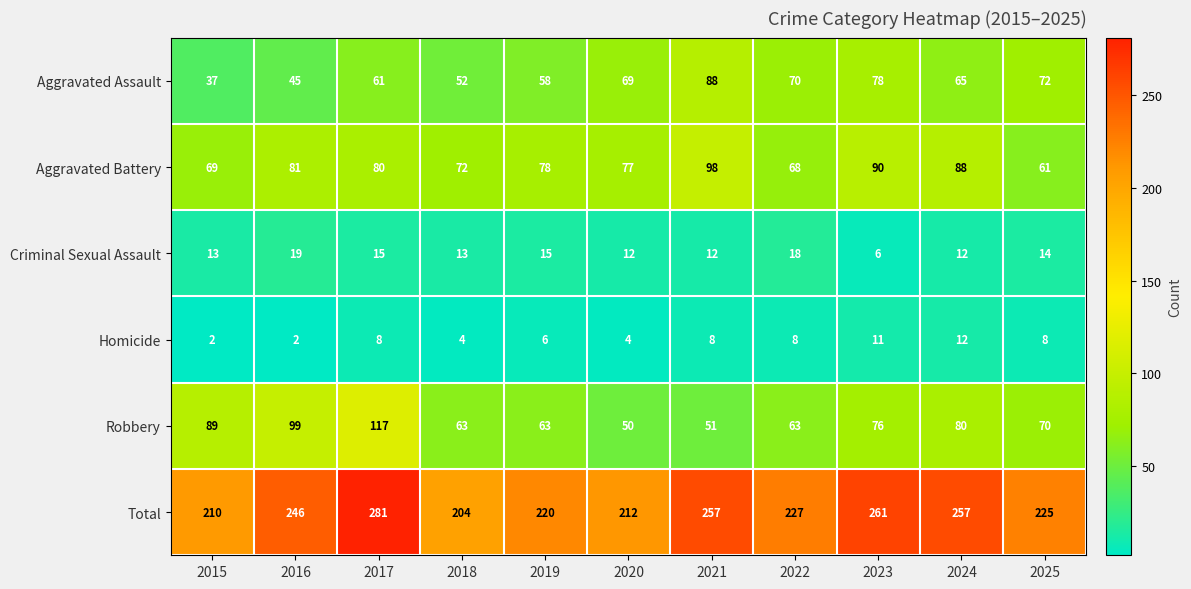

At which category is the sum across all series the highest?

2017